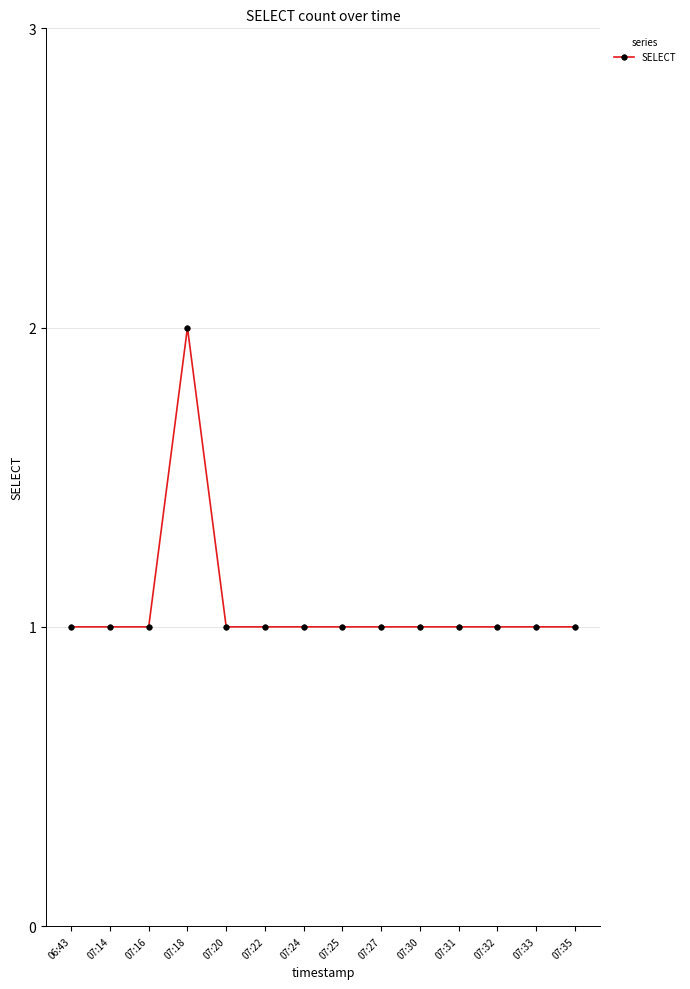

At which category does the chart reach its peak across all series?

07:18